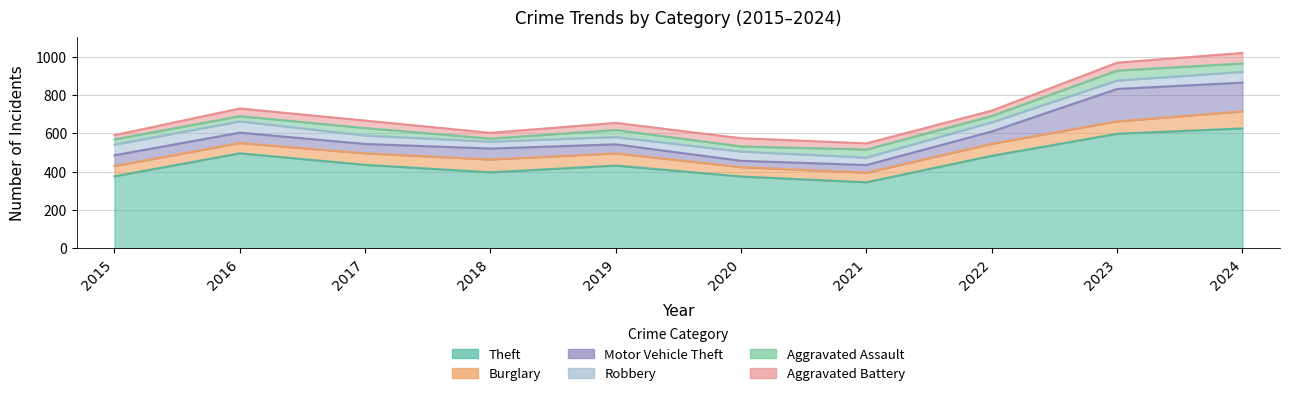

How many values in the Burglary series exceed 63?

4